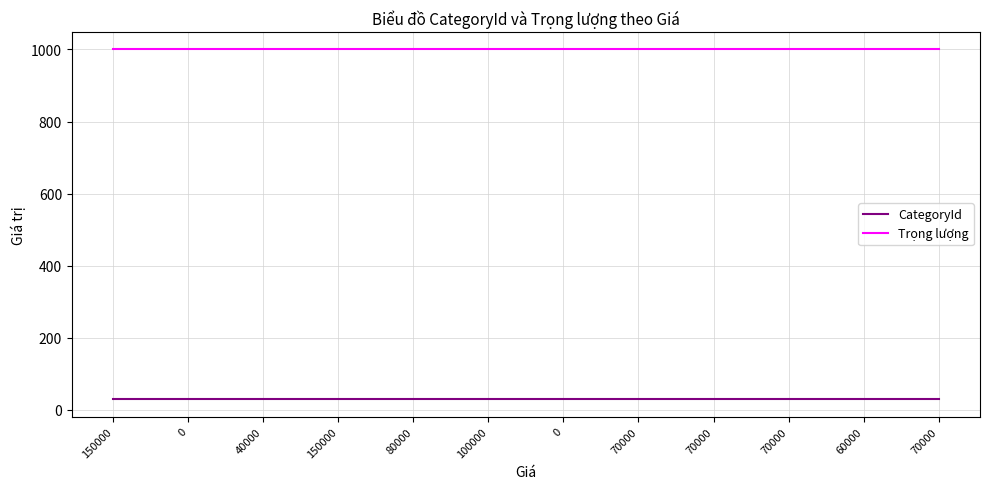

True or false: CategoryId and Trọng lượng cross at least once.

False